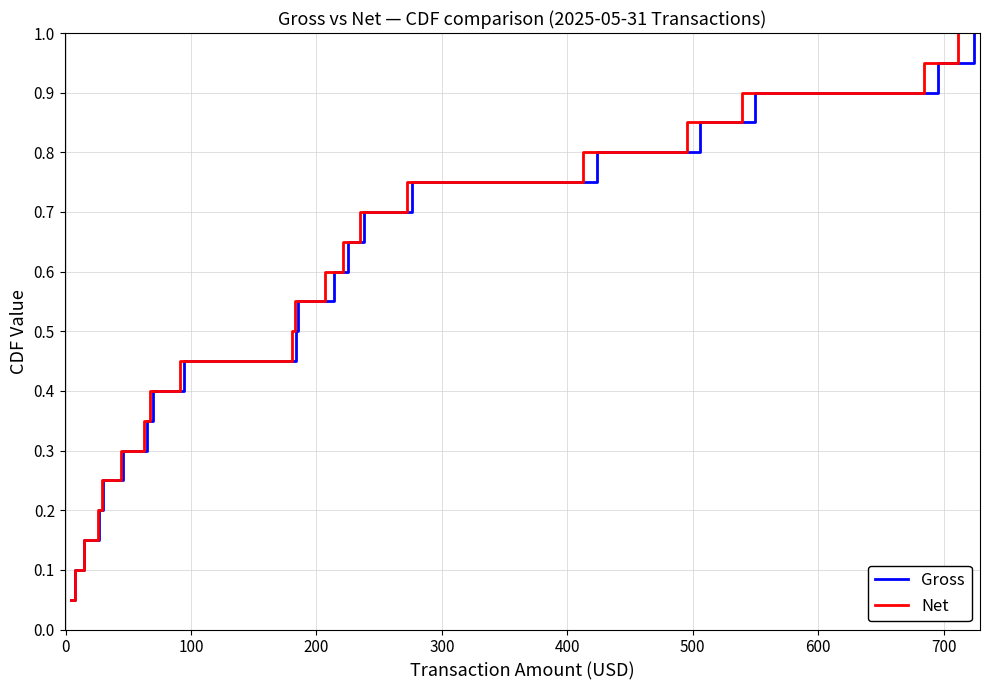

List the series in order of their peak value, lowest first.

Gross, Net